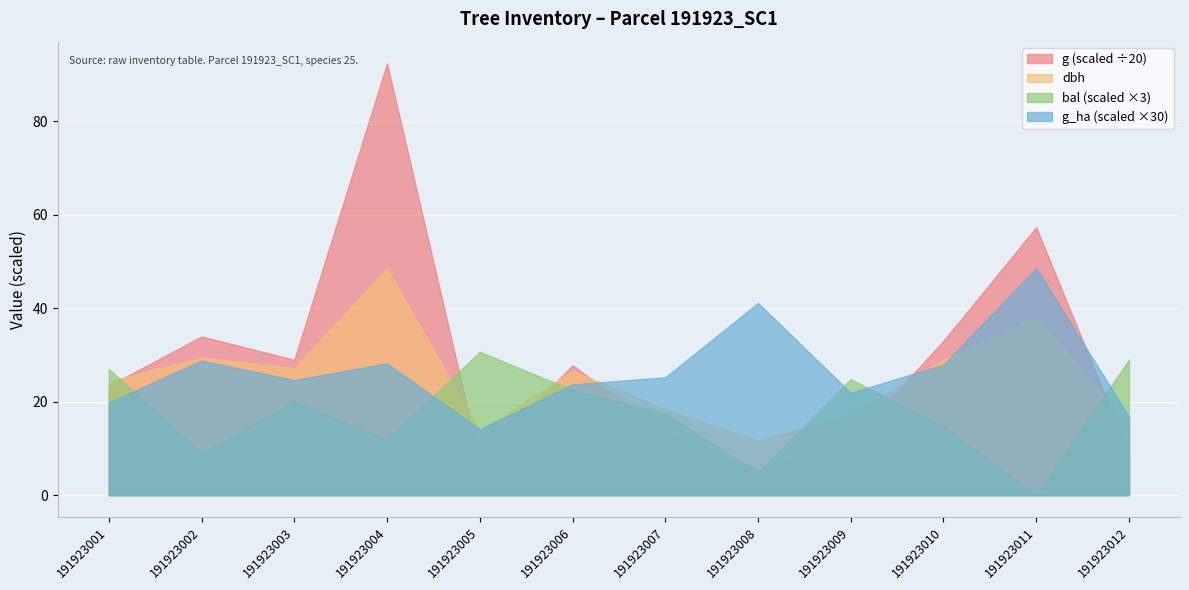

How many interior local peaks does the dbh series have?

4